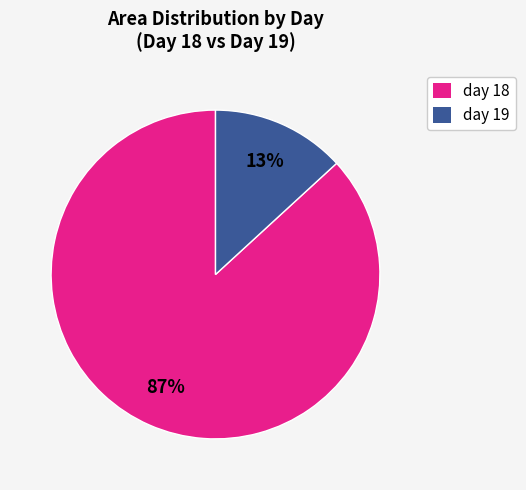

To the nearest percent, what is the difference between the largest and smallest slice percentages?

74%